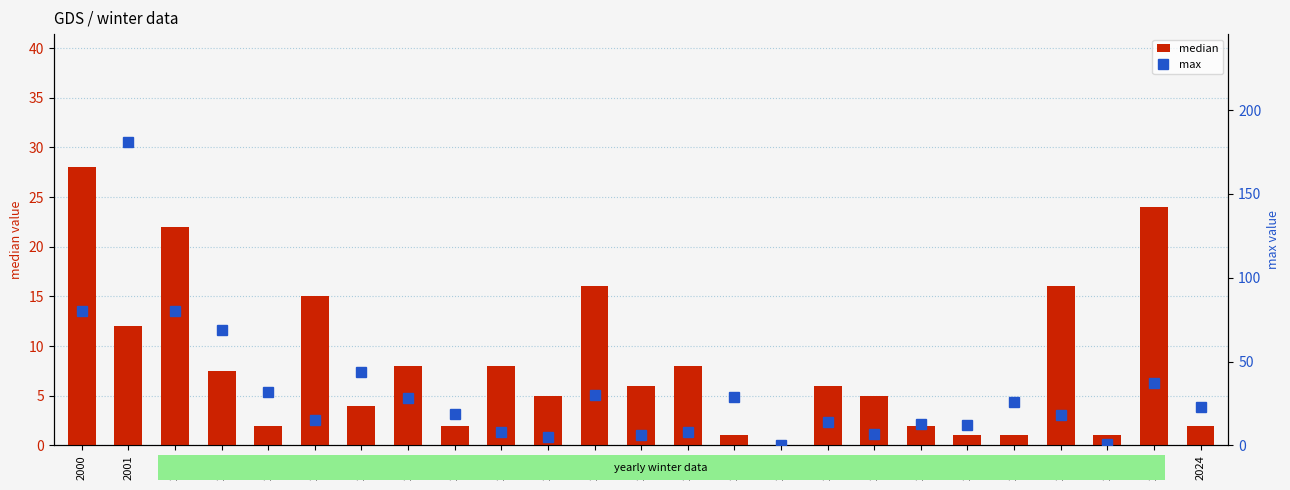

What are all the series names shown in the legend?

median, max